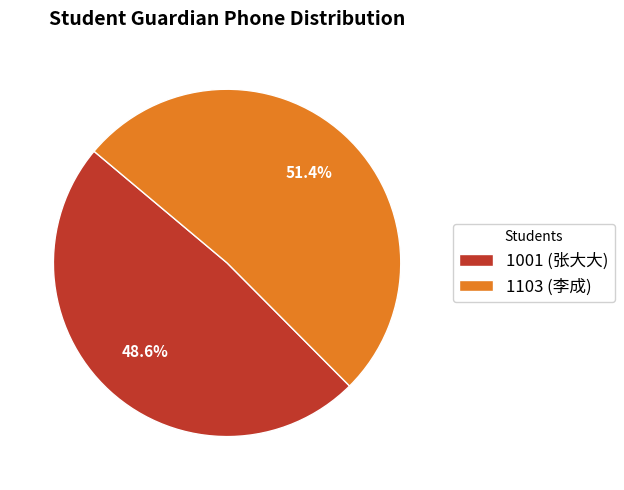

To the nearest percent, what is the difference between the 1103 (李成) and 1001 (张大大) slice percentages?

3%